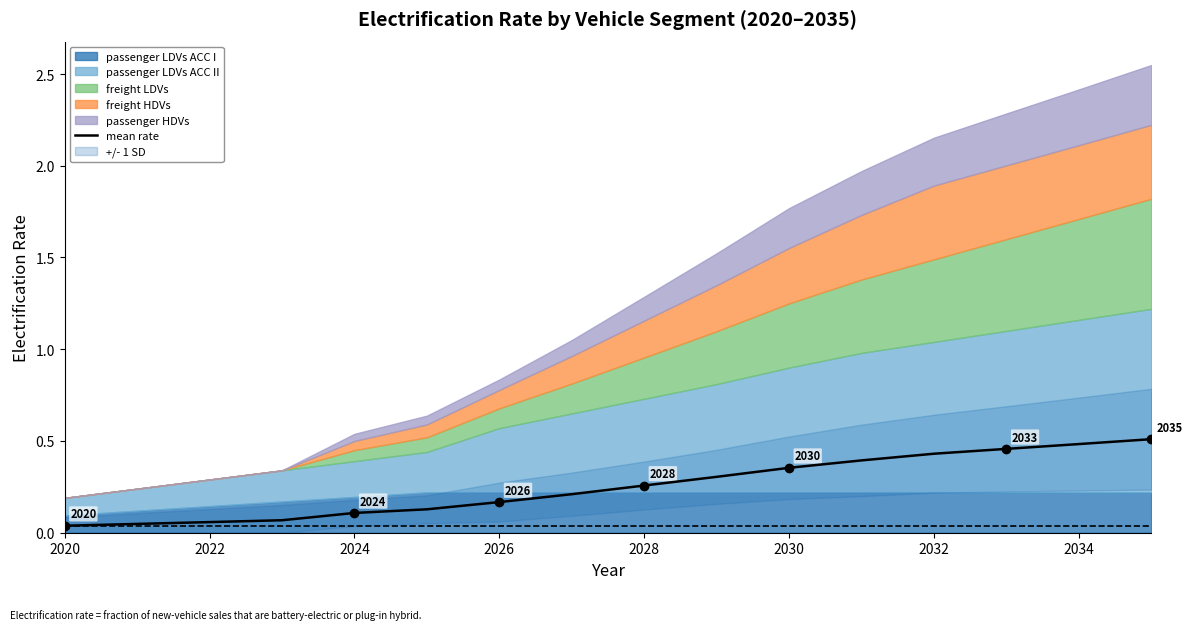

What is the sum of all values?

4.0